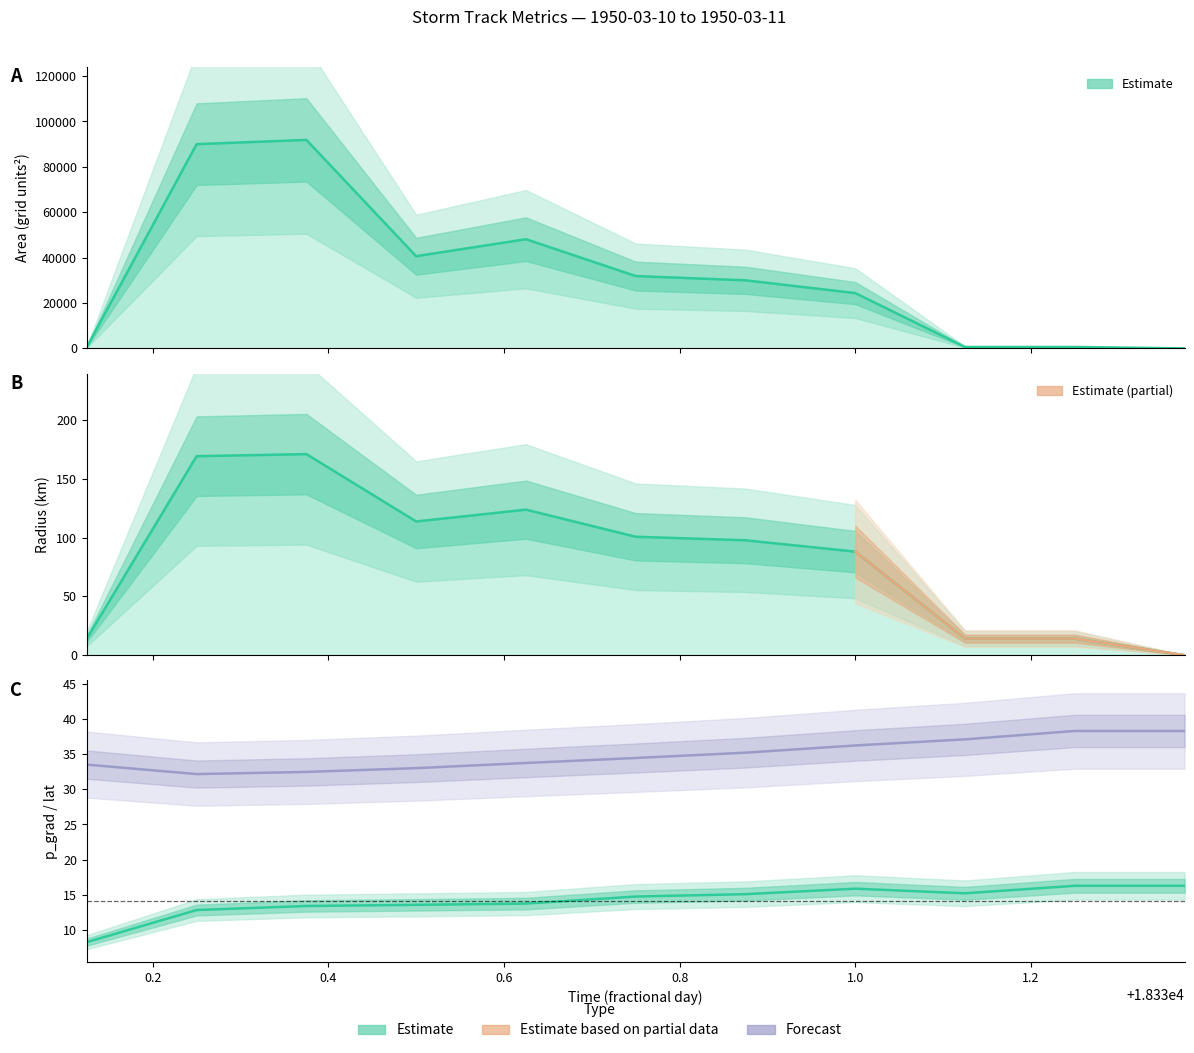

Which series has the largest range (max minus min)?

area